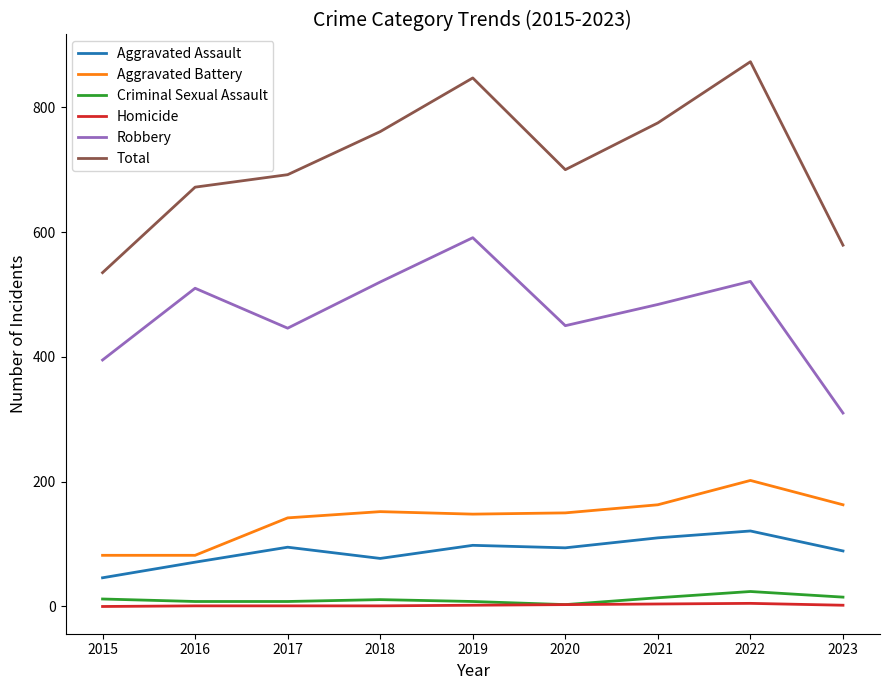

True or false: Total and Robbery cross at least once.

False